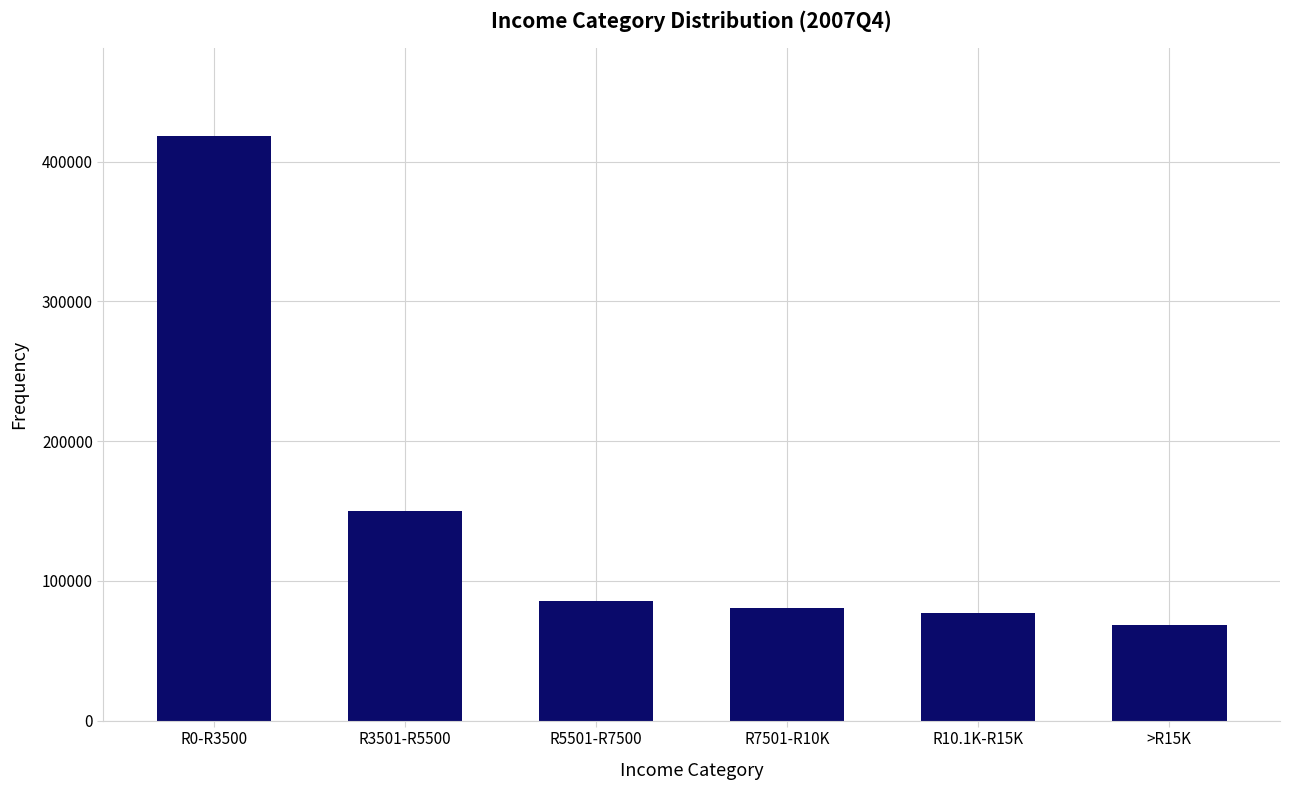

What is the label of the 1st bar from the left?

R0-R3500